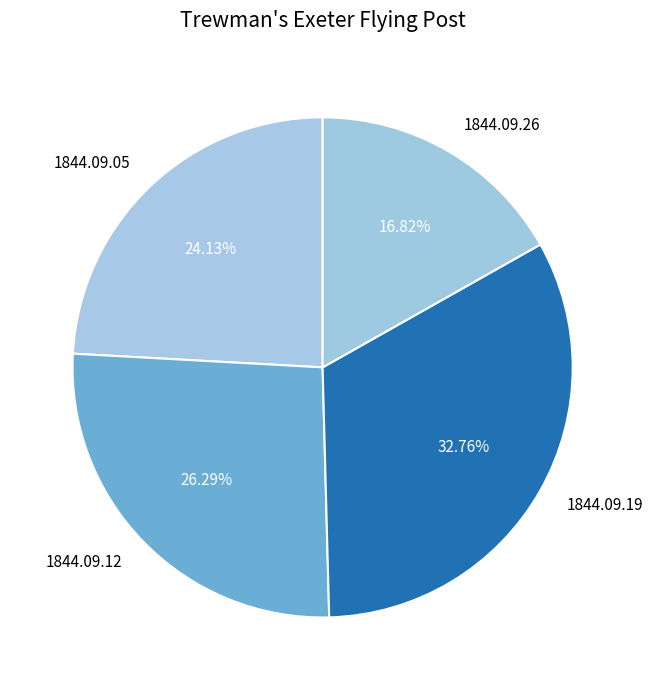

To the nearest percent, what is the average slice percentage?

25%